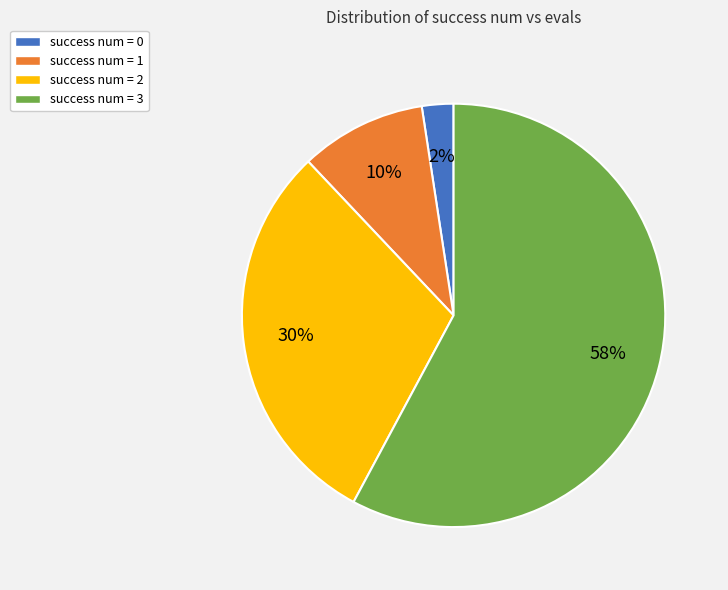

To the nearest percent, what is the average slice percentage?

25%